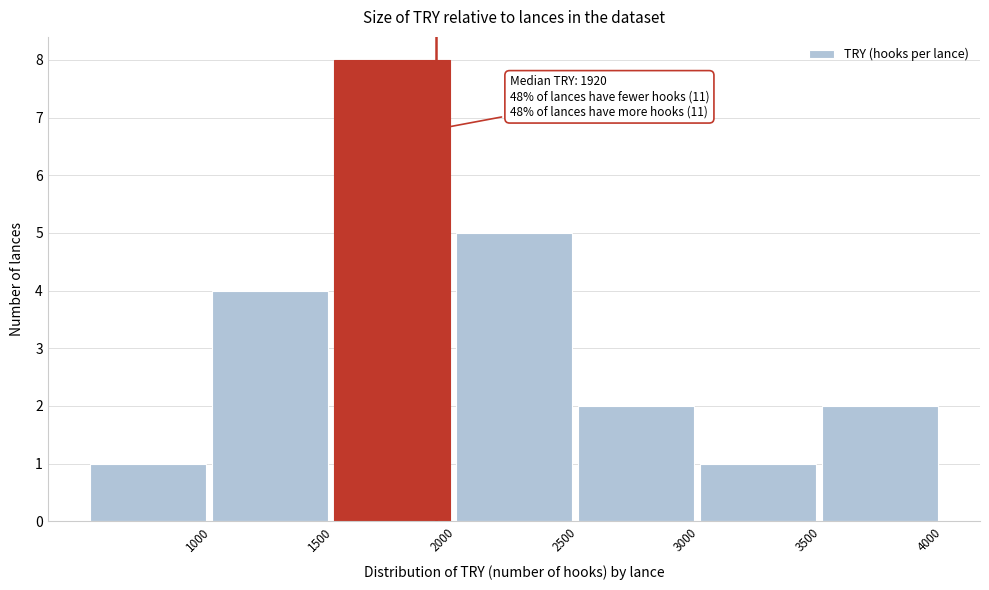

Which range on the x-axis has the tallest bar?

1500 to 2000